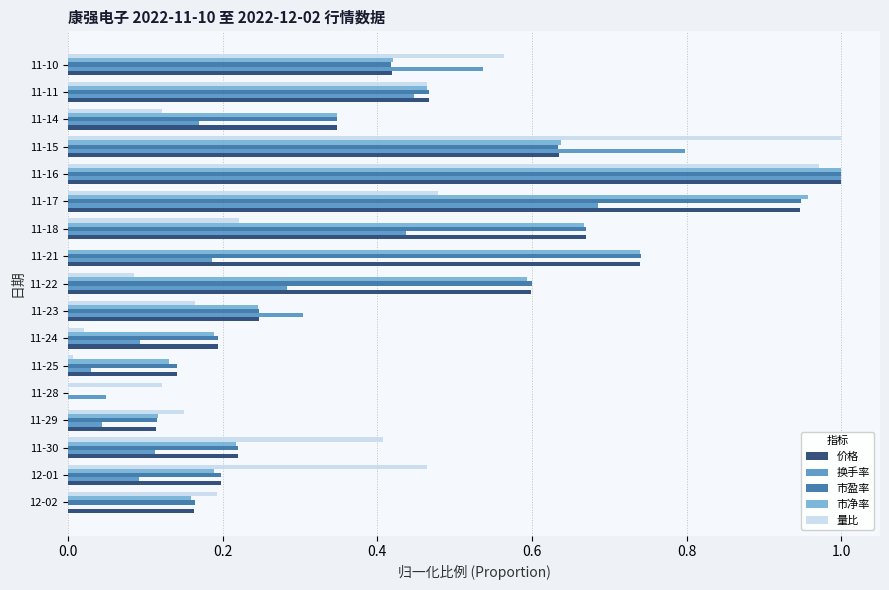

Between 11-29 and 11-16, which series saw the biggest shift?

换手率